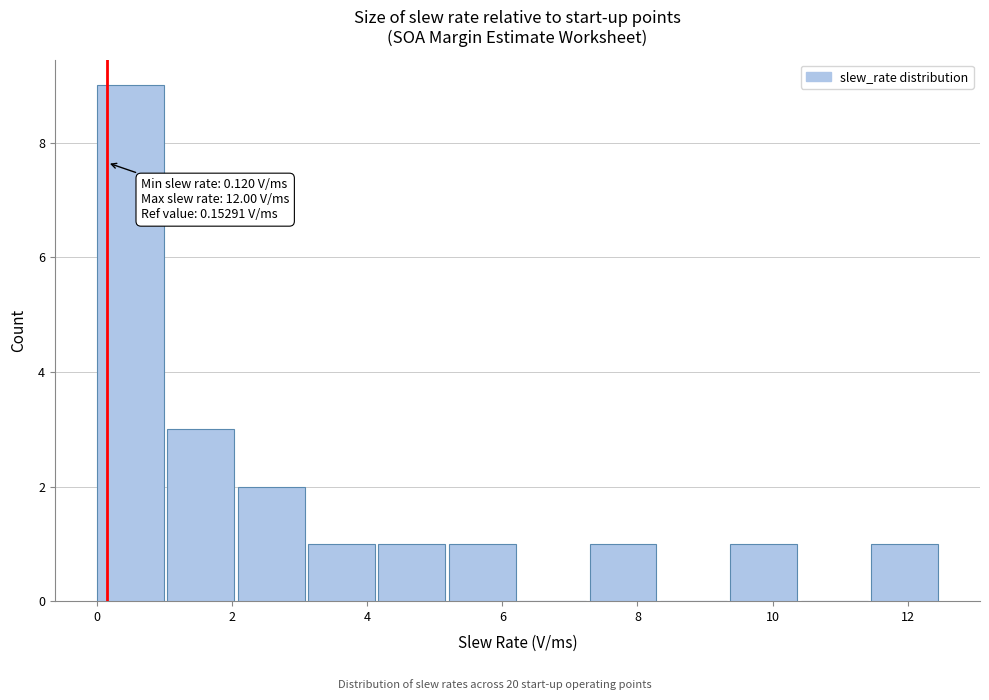

Which range on the x-axis has the tallest bar?

0.0 to 1.0